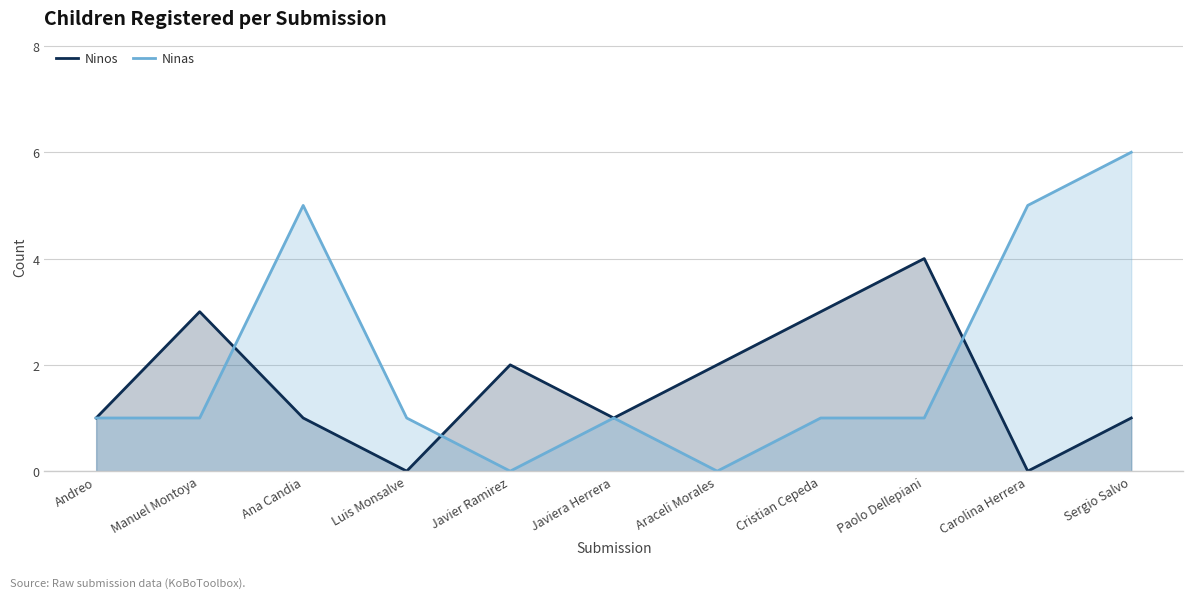

Which series has the largest total across all categories?

Ninas